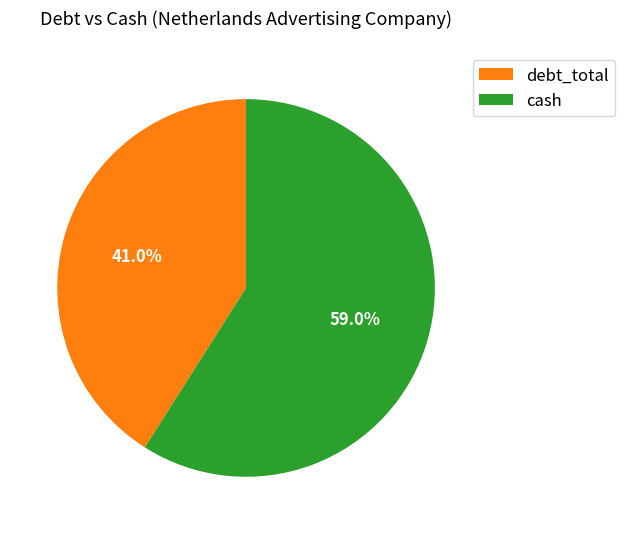

Combined, do cash and debt_total account for over 50%?

Yes